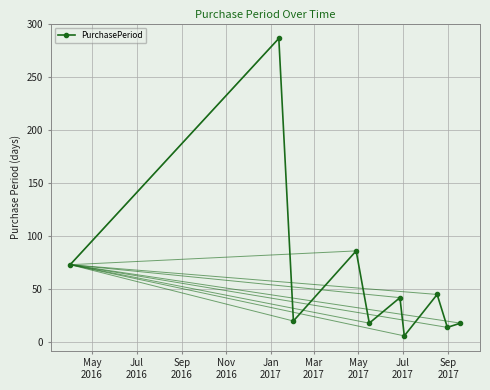

How many interior local peaks (higher than both neighbors) does the data have?

4